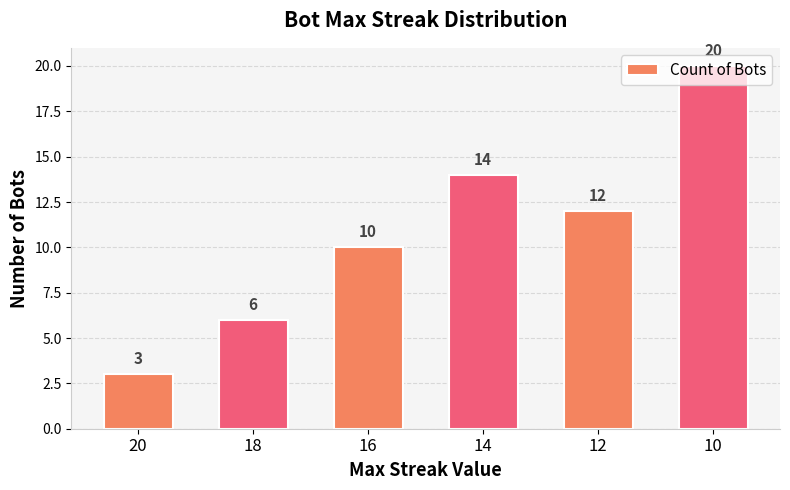

List the labels in order of value, largest first.

10, 14, 12, 16, 18, 20